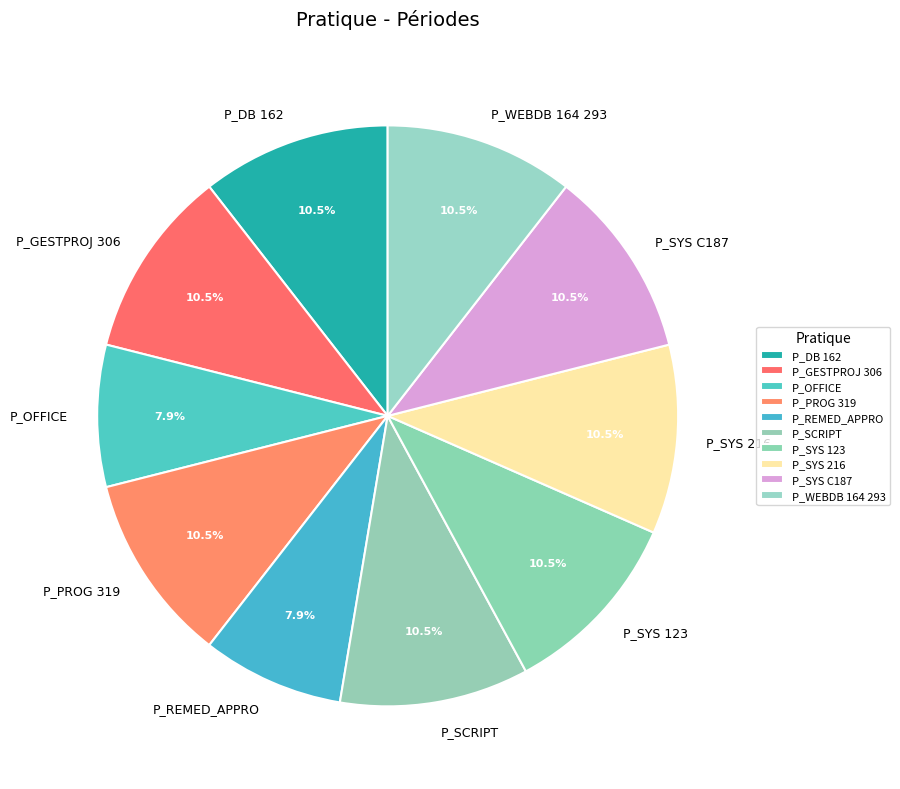

Between P_OFFICE and P_SYS 123, which is larger?

P_SYS 123